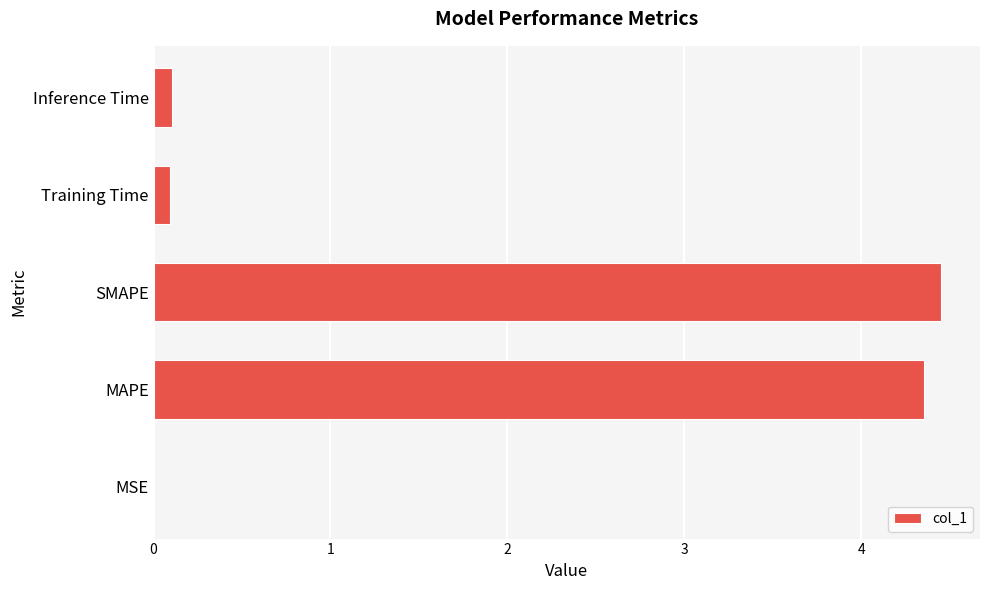

What is the sum of the values at SMAPE and Training Time?

4.5